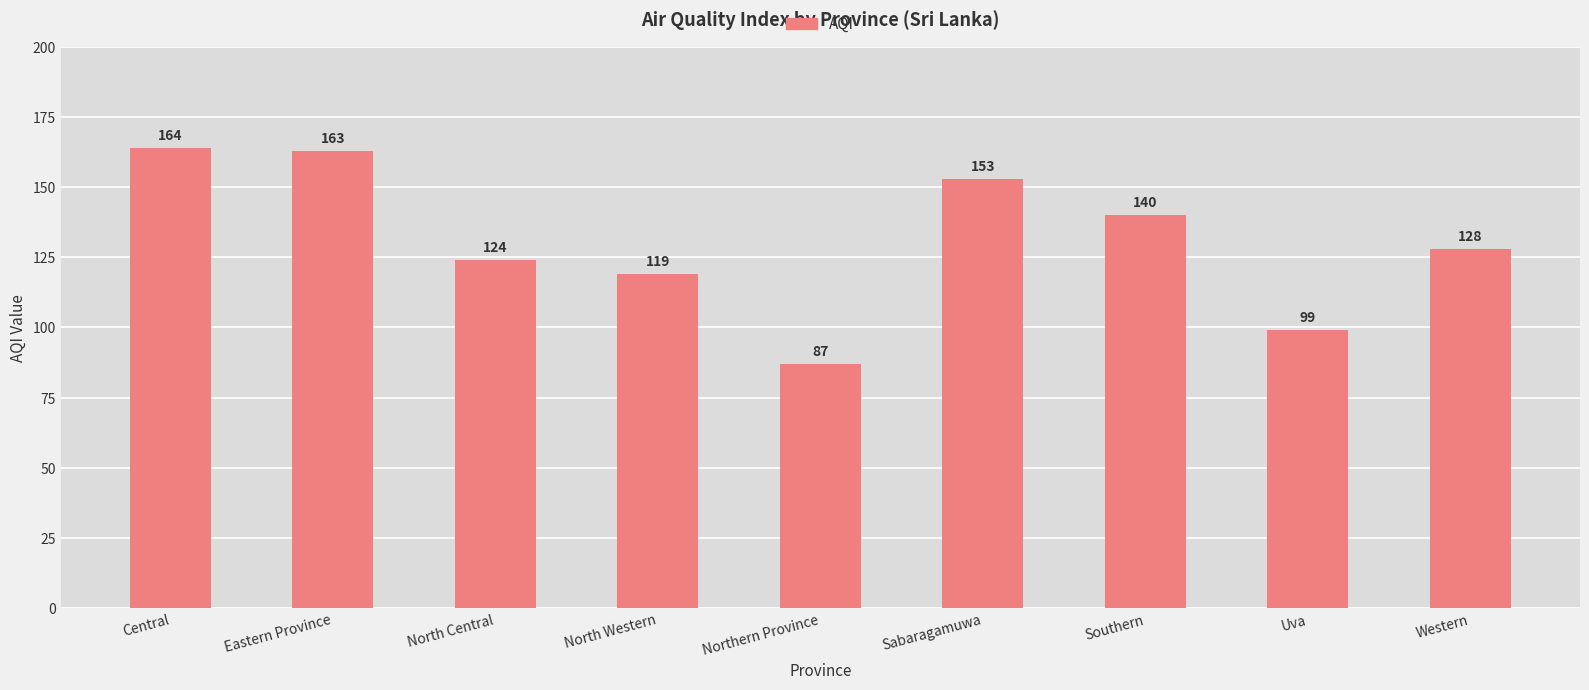

List the labels in order of value, largest first.

Central, Eastern Province, Sabaragamuwa, Southern, Western, North Central, North Western, Uva, Northern Province